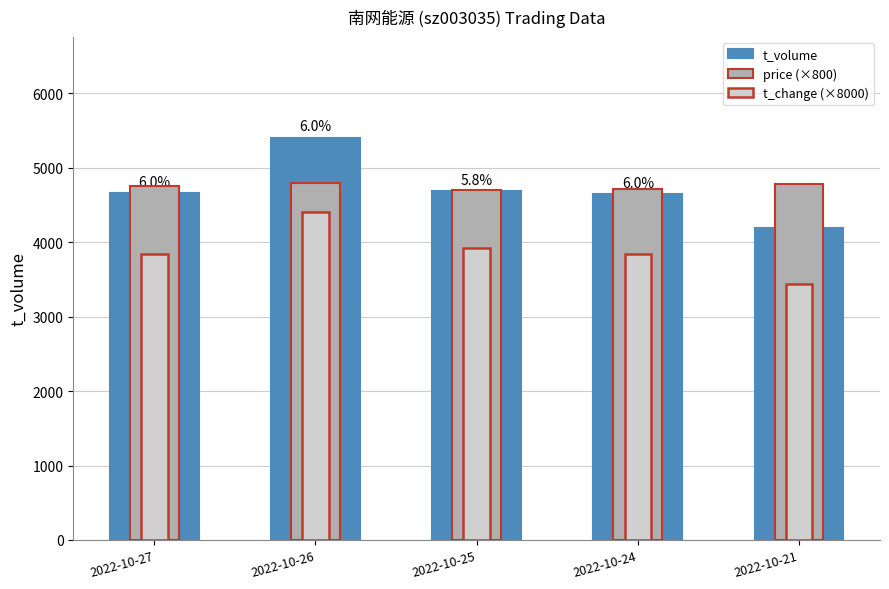

Reading left to right, extract all data points from this chart.

t_volume: 4658	5405	4686	4646	4194
price (×800): 4760	4792	4704	4720	4784
t_change (×8000): 3840	4400	3920	3840	3440